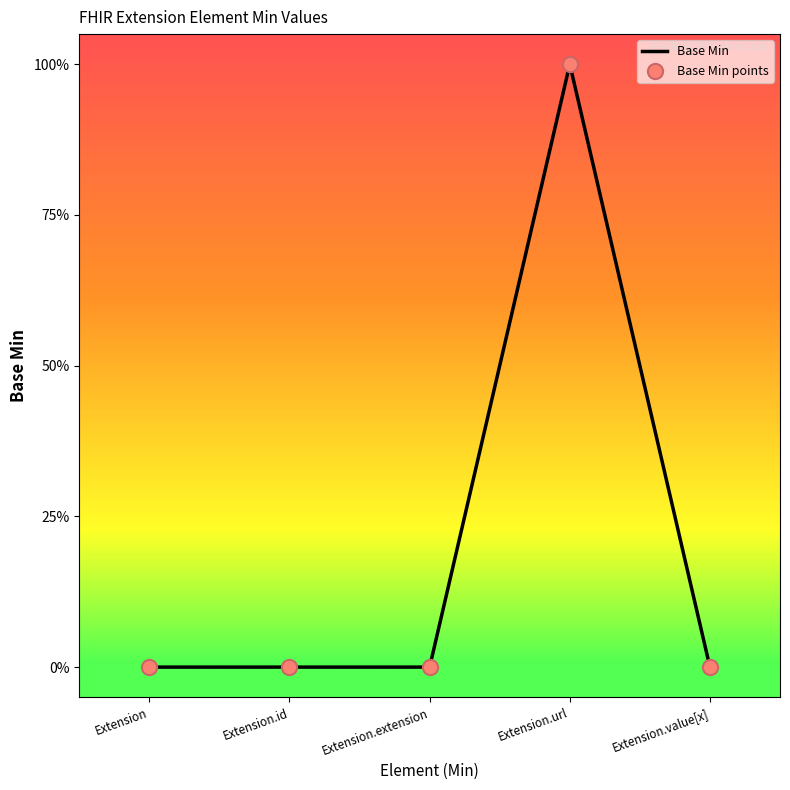

Does the chart have visible grid lines?

No